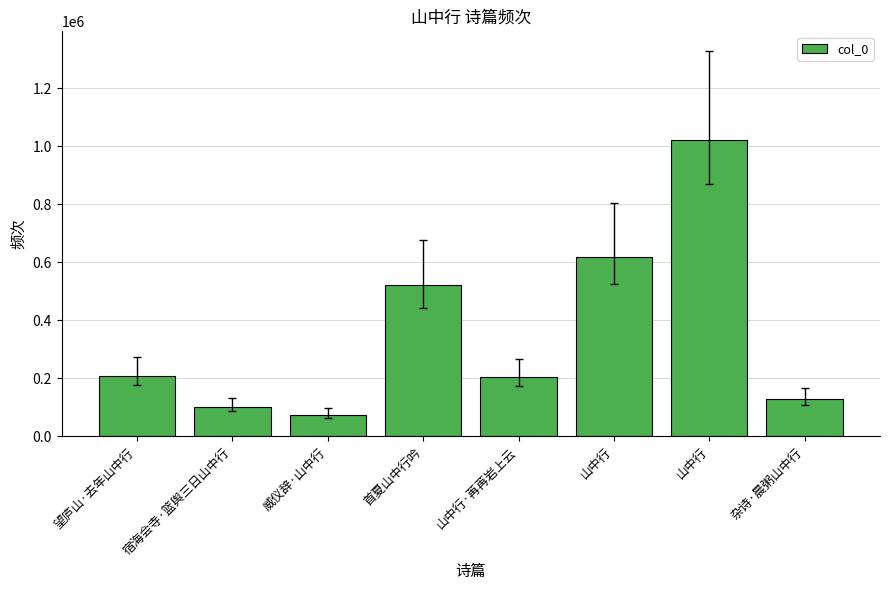

Reading right to left, extract all data points from this chart.

杂诗·晨粥山中行=127209	山中行=1022220	山中行=619468	山中行·苒苒岩上云=204207	首夏山中行吟=520619	威仪辞·山中行=75245	宿海会寺·篮舆三日山中行=101073	望庐山·去年山中行=209332